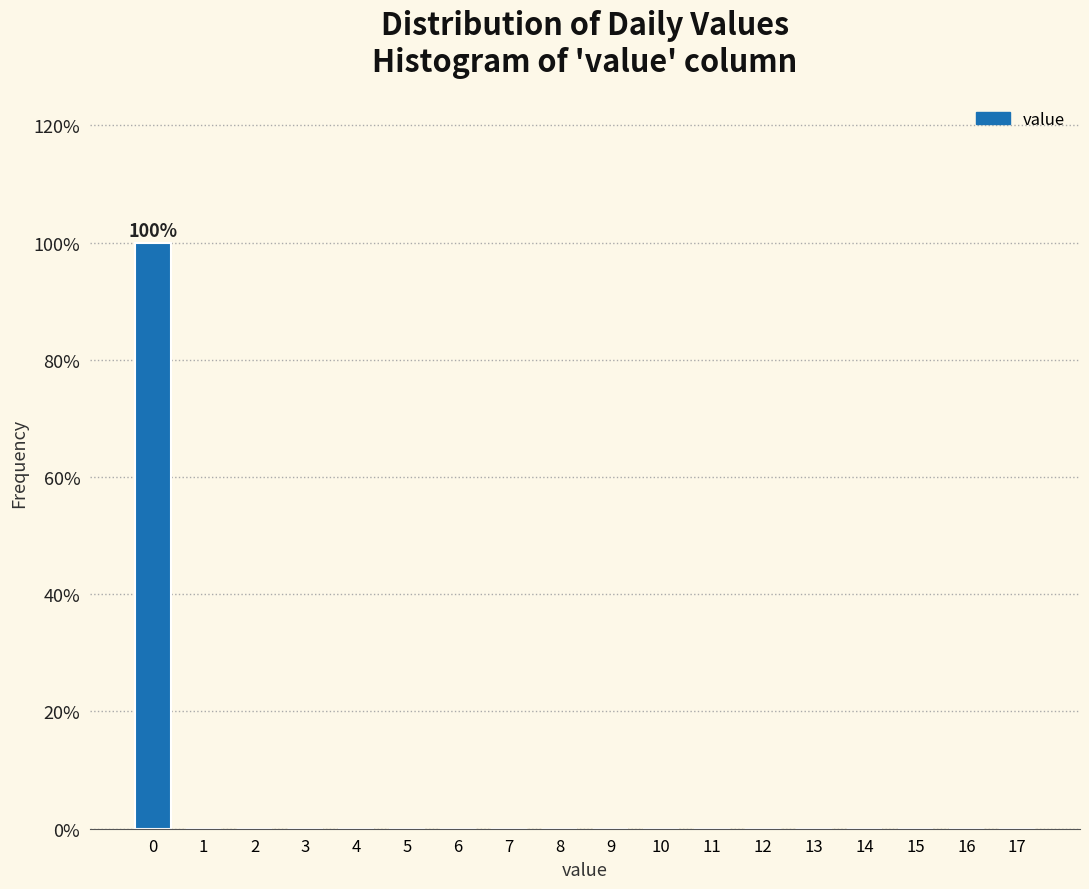

Reading left to right, extract all data points from this chart.

0=100	1=0	2=0	3=0	4=0	5=0	6=0	7=0	8=0	9=0	10=0	11=0	12=0	13=0	14=0	15=0	16=0	17=0